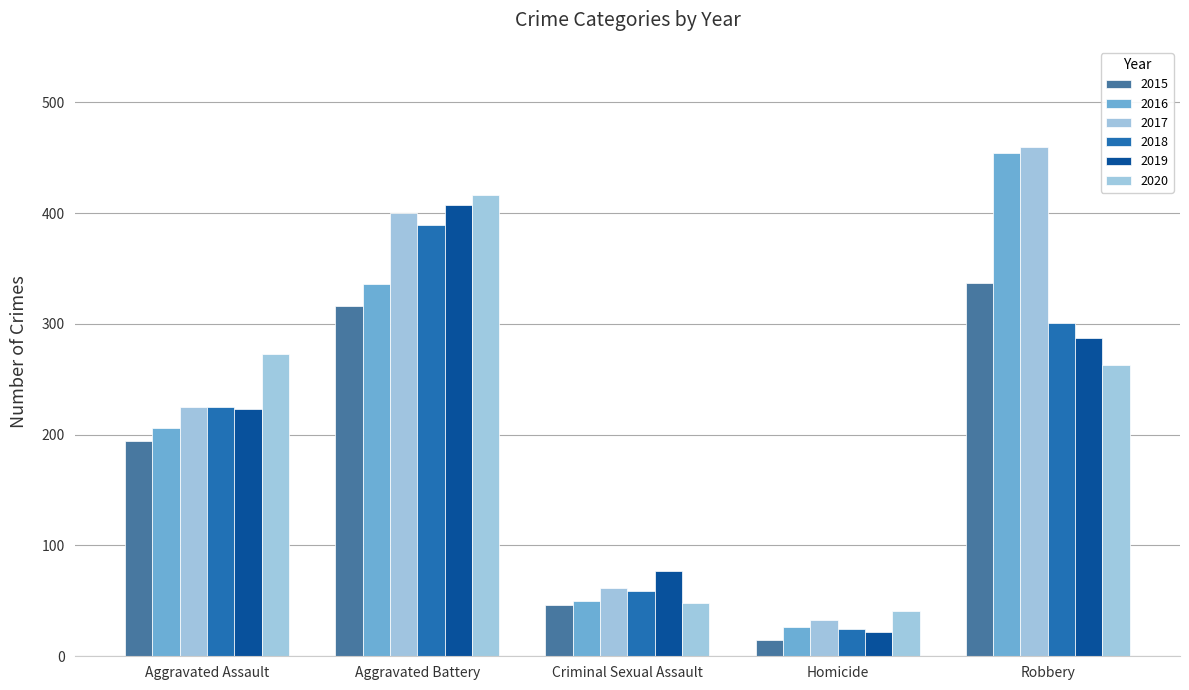

Rank the series at Aggravated Assault from highest to lowest value.

2020, 2017, 2018, 2019, 2016, 2015